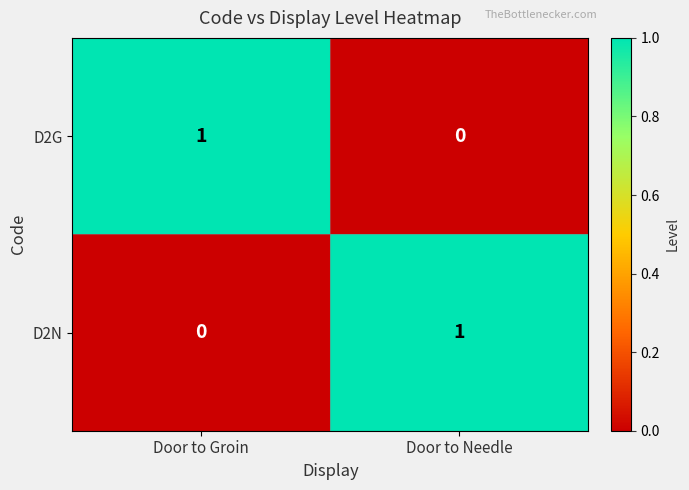

At which label is D2N closest to 0?

Door to Groin